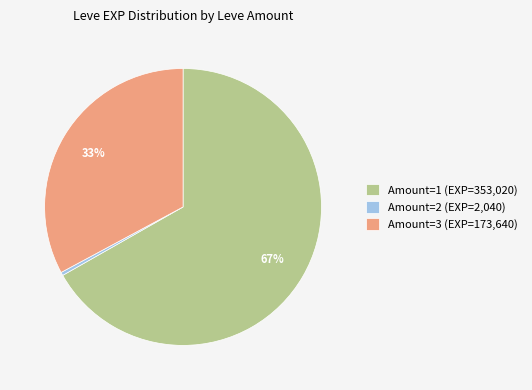

Is there any slice that represents more than half of the pie?

Yes